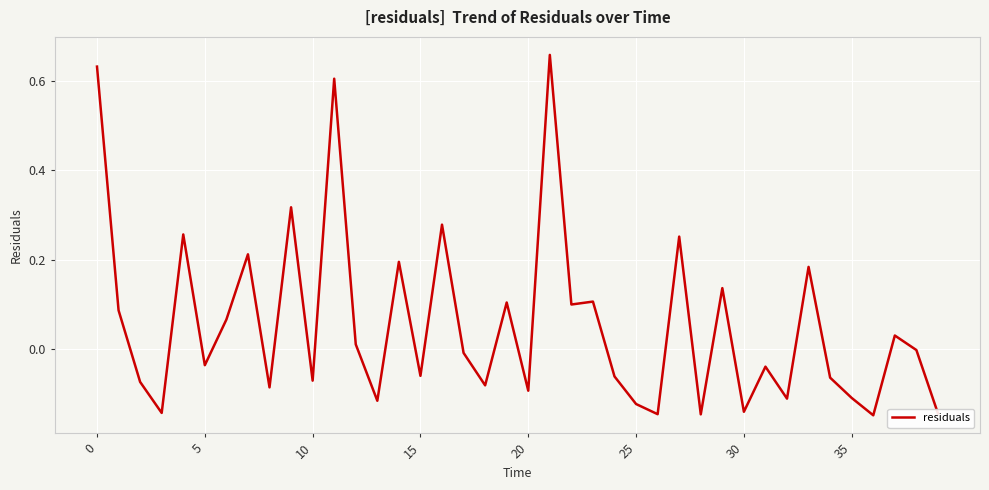

Reading left to right, list all the values displayed in this chart.

0.6	0.1	-0.1	-0.1	0.3	-0.0	0.1	0.2	-0.1	0.3	-0.1	0.6	0.0	-0.1	0.2	-0.1	0.3	-0.0	-0.1	0.1	-0.1	0.7	0.1	0.1	-0.1	-0.1	-0.1	0.3	-0.1	0.1	-0.1	-0.0	-0.1	0.2	-0.1	-0.1	-0.1	0.0	-0.0	-0.1